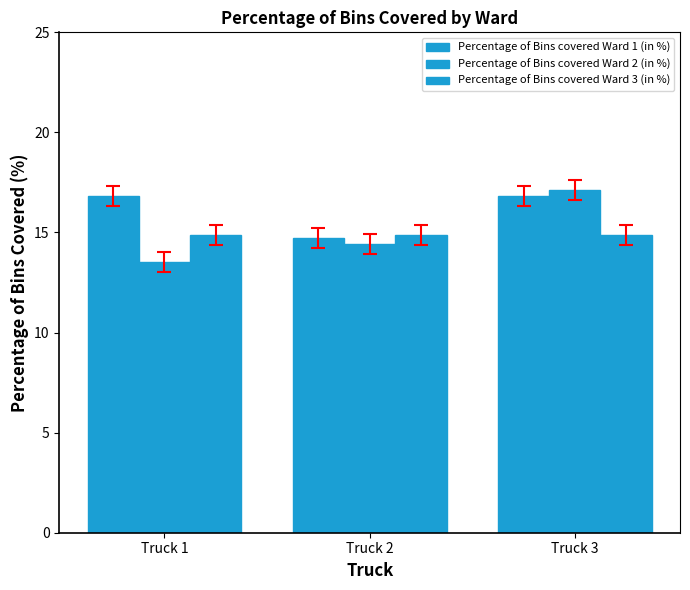

What is the lowest value of the Percentage of Bins covered Ward 1 (in %) series?

14.7